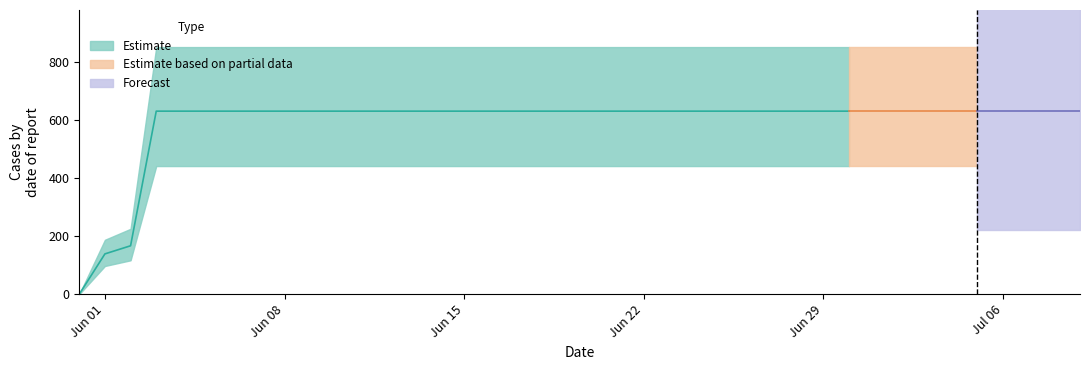

What is the difference between the second highest and minimum values?

631